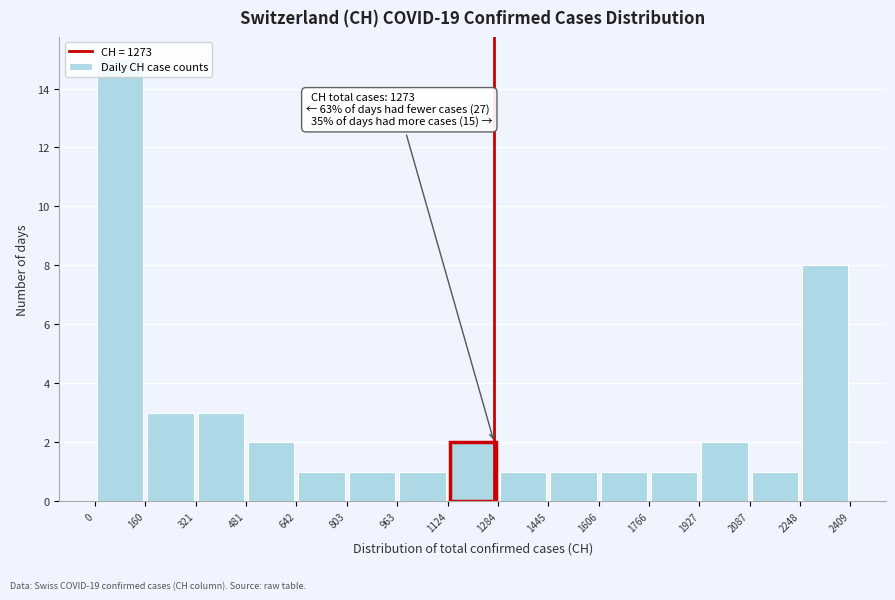

Which range on the x-axis has the tallest bar?

0 to 160